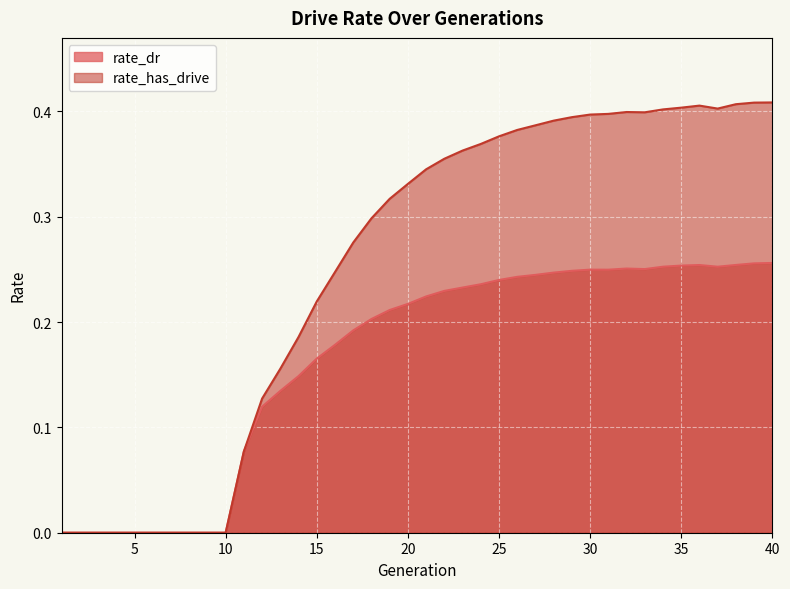

How many rate_has_drive values are between 0 and 1?

40